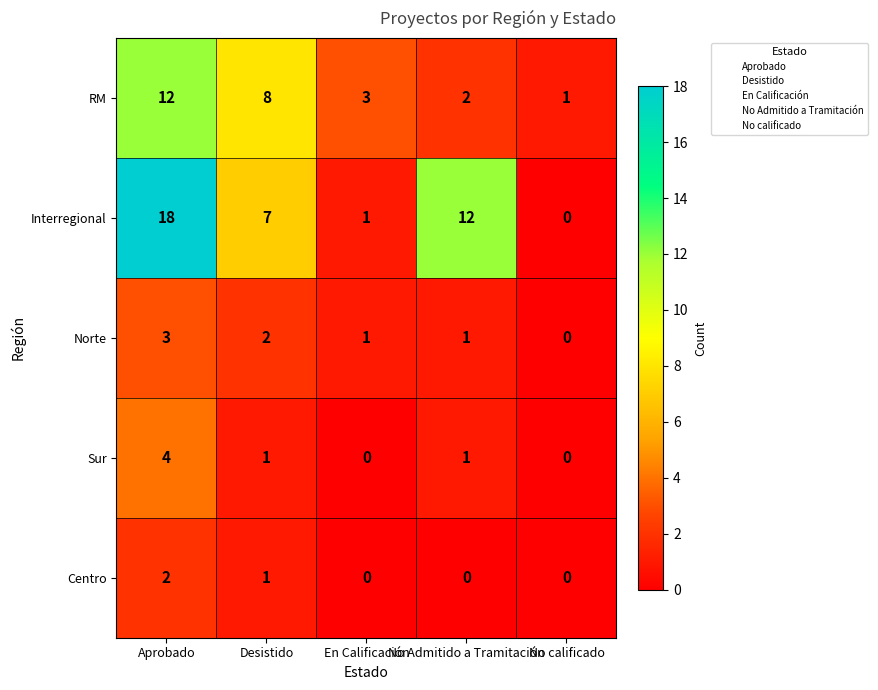

How many series are shown in this chart?

5